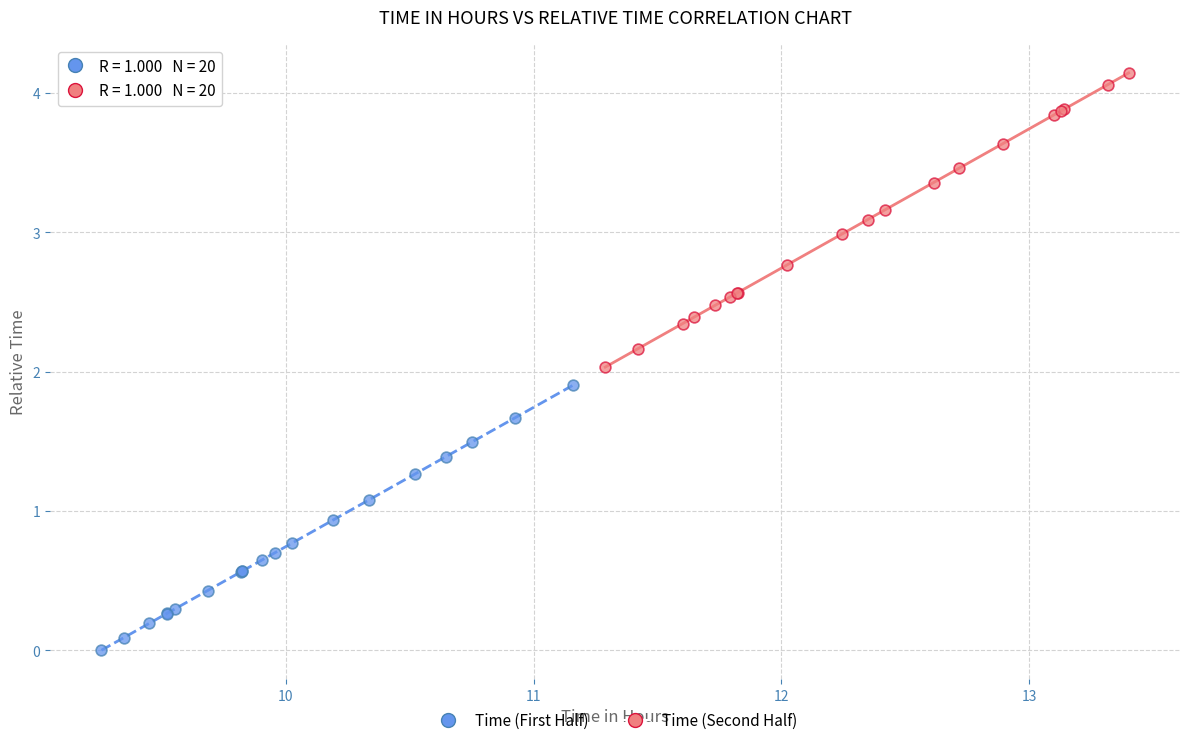

Which series reaches the maximum Y coordinate?

Time (Second Half)